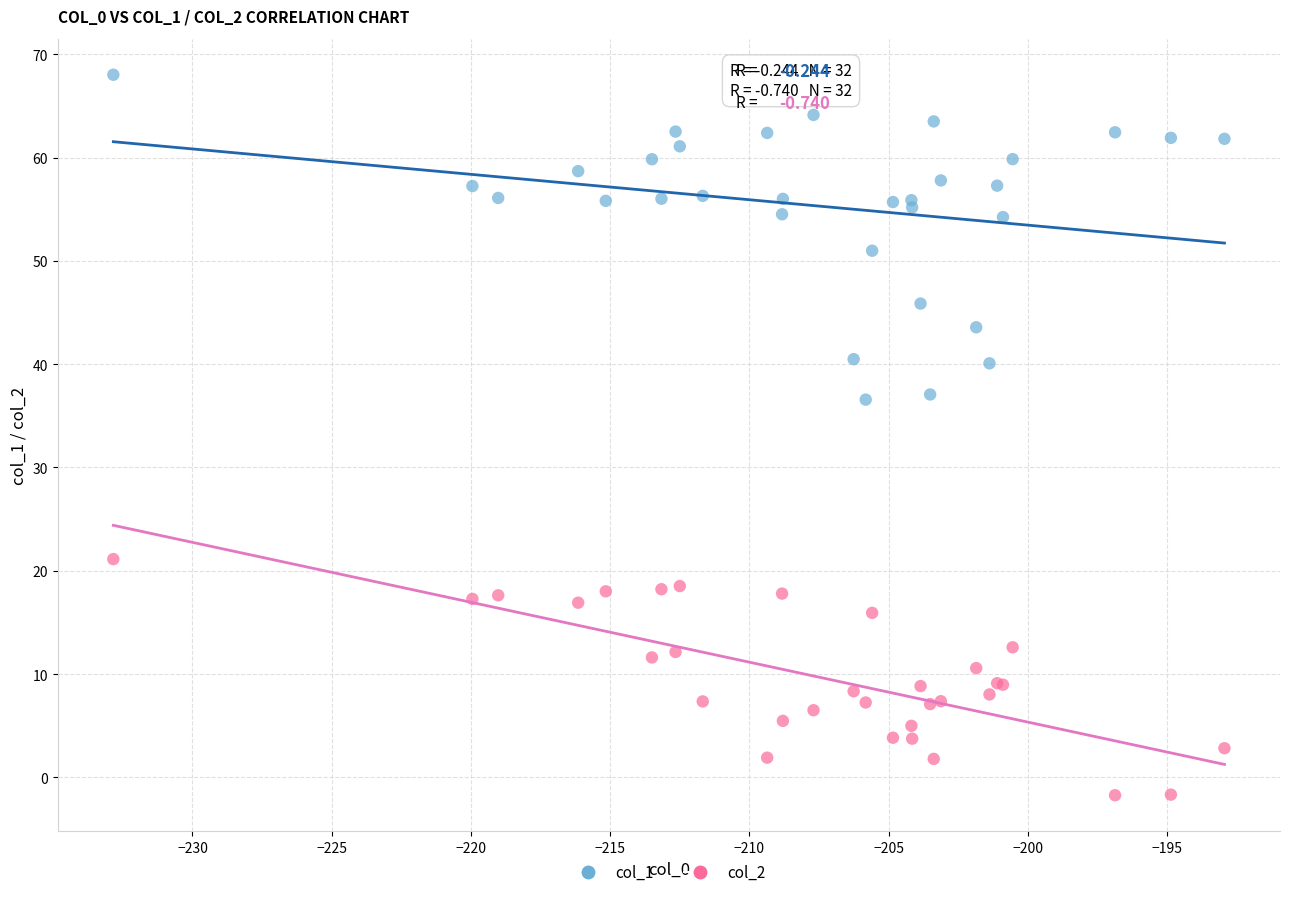

What are all the series names shown in the legend?

col_1, col_2